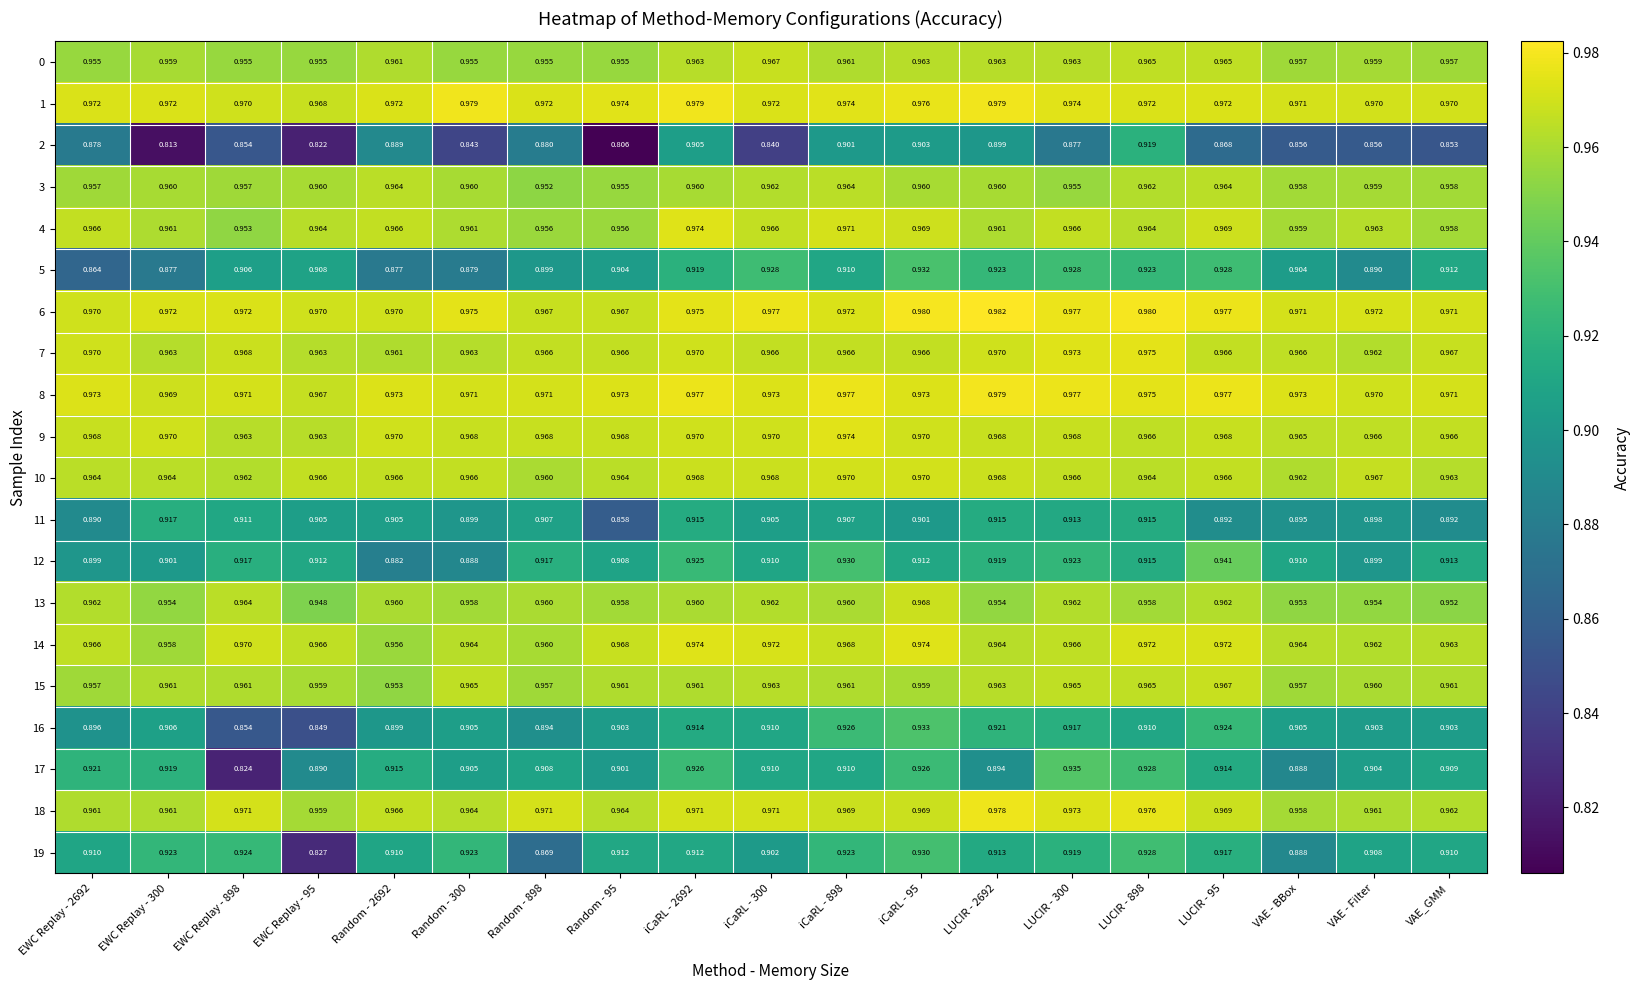

Reading right to left, list all the values displayed in this chart.

0: VAE_GMM=1.0	VAE - Filter=1.0	VAE - BBox=1.0	LUCIR - 95=1.0	LUCIR - 898=1.0	LUCIR - 300=1.0	LUCIR - 2692=1.0	iCaRL - 95=1.0	iCaRL - 898=1.0	iCaRL - 300=1.0	iCaRL - 2692=1.0	Random - 95=1.0	Random - 898=1.0	Random - 300=1.0	Random - 2692=1.0	EWC Replay - 95=1.0	EWC Replay - 898=1.0	EWC Replay - 300=1.0	EWC Replay - 2692=1.0
1: VAE_GMM=1.0	VAE - Filter=1.0	VAE - BBox=1.0	LUCIR - 95=1.0	LUCIR - 898=1.0	LUCIR - 300=1.0	LUCIR - 2692=1.0	iCaRL - 95=1.0	iCaRL - 898=1.0	iCaRL - 300=1.0	iCaRL - 2692=1.0	Random - 95=1.0	Random - 898=1.0	Random - 300=1.0	Random - 2692=1.0	EWC Replay - 95=1.0	EWC Replay - 898=1.0	EWC Replay - 300=1.0	EWC Replay - 2692=1.0
2: VAE_GMM=0.9	VAE - Filter=0.9	VAE - BBox=0.9	LUCIR - 95=0.9	LUCIR - 898=0.9	LUCIR - 300=0.9	LUCIR - 2692=0.9	iCaRL - 95=0.9	iCaRL - 898=0.9	iCaRL - 300=0.8	iCaRL - 2692=0.9	Random - 95=0.8	Random - 898=0.9	Random - 300=0.8	Random - 2692=0.9	EWC Replay - 95=0.8	EWC Replay - 898=0.9	EWC Replay - 300=0.8	EWC Replay - 2692=0.9
3: VAE_GMM=1.0	VAE - Filter=1.0	VAE - BBox=1.0	LUCIR - 95=1.0	LUCIR - 898=1.0	LUCIR - 300=1.0	LUCIR - 2692=1.0	iCaRL - 95=1.0	iCaRL - 898=1.0	iCaRL - 300=1.0	iCaRL - 2692=1.0	Random - 95=1.0	Random - 898=1.0	Random - 300=1.0	Random - 2692=1.0	EWC Replay - 95=1.0	EWC Replay - 898=1.0	EWC Replay - 300=1.0	EWC Replay - 2692=1.0
4: VAE_GMM=1.0	VAE - Filter=1.0	VAE - BBox=1.0	LUCIR - 95=1.0	LUCIR - 898=1.0	LUCIR - 300=1.0	LUCIR - 2692=1.0	iCaRL - 95=1.0	iCaRL - 898=1.0	iCaRL - 300=1.0	iCaRL - 2692=1.0	Random - 95=1.0	Random - 898=1.0	Random - 300=1.0	Random - 2692=1.0	EWC Replay - 95=1.0	EWC Replay - 898=1.0	EWC Replay - 300=1.0	EWC Replay - 2692=1.0
5: VAE_GMM=0.9	VAE - Filter=0.9	VAE - BBox=0.9	LUCIR - 95=0.9	LUCIR - 898=0.9	LUCIR - 300=0.9	LUCIR - 2692=0.9	iCaRL - 95=0.9	iCaRL - 898=0.9	iCaRL - 300=0.9	iCaRL - 2692=0.9	Random - 95=0.9	Random - 898=0.9	Random - 300=0.9	Random - 2692=0.9	EWC Replay - 95=0.9	EWC Replay - 898=0.9	EWC Replay - 300=0.9	EWC Replay - 2692=0.9
6: VAE_GMM=1.0	VAE - Filter=1.0	VAE - BBox=1.0	LUCIR - 95=1.0	LUCIR - 898=1.0	LUCIR - 300=1.0	LUCIR - 2692=1.0	iCaRL - 95=1.0	iCaRL - 898=1.0	iCaRL - 300=1.0	iCaRL - 2692=1.0	Random - 95=1.0	Random - 898=1.0	Random - 300=1.0	Random - 2692=1.0	EWC Replay - 95=1.0	EWC Replay - 898=1.0	EWC Replay - 300=1.0	EWC Replay - 2692=1.0
7: VAE_GMM=1.0	VAE - Filter=1.0	VAE - BBox=1.0	LUCIR - 95=1.0	LUCIR - 898=1.0	LUCIR - 300=1.0	LUCIR - 2692=1.0	iCaRL - 95=1.0	iCaRL - 898=1.0	iCaRL - 300=1.0	iCaRL - 2692=1.0	Random - 95=1.0	Random - 898=1.0	Random - 300=1.0	Random - 2692=1.0	EWC Replay - 95=1.0	EWC Replay - 898=1.0	EWC Replay - 300=1.0	EWC Replay - 2692=1.0
8: VAE_GMM=1.0	VAE - Filter=1.0	VAE - BBox=1.0	LUCIR - 95=1.0	LUCIR - 898=1.0	LUCIR - 300=1.0	LUCIR - 2692=1.0	iCaRL - 95=1.0	iCaRL - 898=1.0	iCaRL - 300=1.0	iCaRL - 2692=1.0	Random - 95=1.0	Random - 898=1.0	Random - 300=1.0	Random - 2692=1.0	EWC Replay - 95=1.0	EWC Replay - 898=1.0	EWC Replay - 300=1.0	EWC Replay - 2692=1.0
9: VAE_GMM=1.0	VAE - Filter=1.0	VAE - BBox=1.0	LUCIR - 95=1.0	LUCIR - 898=1.0	LUCIR - 300=1.0	LUCIR - 2692=1.0	iCaRL - 95=1.0	iCaRL - 898=1.0	iCaRL - 300=1.0	iCaRL - 2692=1.0	Random - 95=1.0	Random - 898=1.0	Random - 300=1.0	Random - 2692=1.0	EWC Replay - 95=1.0	EWC Replay - 898=1.0	EWC Replay - 300=1.0	EWC Replay - 2692=1.0
10: VAE_GMM=1.0	VAE - Filter=1.0	VAE - BBox=1.0	LUCIR - 95=1.0	LUCIR - 898=1.0	LUCIR - 300=1.0	LUCIR - 2692=1.0	iCaRL - 95=1.0	iCaRL - 898=1.0	iCaRL - 300=1.0	iCaRL - 2692=1.0	Random - 95=1.0	Random - 898=1.0	Random - 300=1.0	Random - 2692=1.0	EWC Replay - 95=1.0	EWC Replay - 898=1.0	EWC Replay - 300=1.0	EWC Replay - 2692=1.0
11: VAE_GMM=0.9	VAE - Filter=0.9	VAE - BBox=0.9	LUCIR - 95=0.9	LUCIR - 898=0.9	LUCIR - 300=0.9	LUCIR - 2692=0.9	iCaRL - 95=0.9	iCaRL - 898=0.9	iCaRL - 300=0.9	iCaRL - 2692=0.9	Random - 95=0.9	Random - 898=0.9	Random - 300=0.9	Random - 2692=0.9	EWC Replay - 95=0.9	EWC Replay - 898=0.9	EWC Replay - 300=0.9	EWC Replay - 2692=0.9
12: VAE_GMM=0.9	VAE - Filter=0.9	VAE - BBox=0.9	LUCIR - 95=0.9	LUCIR - 898=0.9	LUCIR - 300=0.9	LUCIR - 2692=0.9	iCaRL - 95=0.9	iCaRL - 898=0.9	iCaRL - 300=0.9	iCaRL - 2692=0.9	Random - 95=0.9	Random - 898=0.9	Random - 300=0.9	Random - 2692=0.9	EWC Replay - 95=0.9	EWC Replay - 898=0.9	EWC Replay - 300=0.9	EWC Replay - 2692=0.9
13: VAE_GMM=1.0	VAE - Filter=1.0	VAE - BBox=1.0	LUCIR - 95=1.0	LUCIR - 898=1.0	LUCIR - 300=1.0	LUCIR - 2692=1.0	iCaRL - 95=1.0	iCaRL - 898=1.0	iCaRL - 300=1.0	iCaRL - 2692=1.0	Random - 95=1.0	Random - 898=1.0	Random - 300=1.0	Random - 2692=1.0	EWC Replay - 95=0.9	EWC Replay - 898=1.0	EWC Replay - 300=1.0	EWC Replay - 2692=1.0
14: VAE_GMM=1.0	VAE - Filter=1.0	VAE - BBox=1.0	LUCIR - 95=1.0	LUCIR - 898=1.0	LUCIR - 300=1.0	LUCIR - 2692=1.0	iCaRL - 95=1.0	iCaRL - 898=1.0	iCaRL - 300=1.0	iCaRL - 2692=1.0	Random - 95=1.0	Random - 898=1.0	Random - 300=1.0	Random - 2692=1.0	EWC Replay - 95=1.0	EWC Replay - 898=1.0	EWC Replay - 300=1.0	EWC Replay - 2692=1.0
15: VAE_GMM=1.0	VAE - Filter=1.0	VAE - BBox=1.0	LUCIR - 95=1.0	LUCIR - 898=1.0	LUCIR - 300=1.0	LUCIR - 2692=1.0	iCaRL - 95=1.0	iCaRL - 898=1.0	iCaRL - 300=1.0	iCaRL - 2692=1.0	Random - 95=1.0	Random - 898=1.0	Random - 300=1.0	Random - 2692=1.0	EWC Replay - 95=1.0	EWC Replay - 898=1.0	EWC Replay - 300=1.0	EWC Replay - 2692=1.0
16: VAE_GMM=0.9	VAE - Filter=0.9	VAE - BBox=0.9	LUCIR - 95=0.9	LUCIR - 898=0.9	LUCIR - 300=0.9	LUCIR - 2692=0.9	iCaRL - 95=0.9	iCaRL - 898=0.9	iCaRL - 300=0.9	iCaRL - 2692=0.9	Random - 95=0.9	Random - 898=0.9	Random - 300=0.9	Random - 2692=0.9	EWC Replay - 95=0.8	EWC Replay - 898=0.9	EWC Replay - 300=0.9	EWC Replay - 2692=0.9
17: VAE_GMM=0.9	VAE - Filter=0.9	VAE - BBox=0.9	LUCIR - 95=0.9	LUCIR - 898=0.9	LUCIR - 300=0.9	LUCIR - 2692=0.9	iCaRL - 95=0.9	iCaRL - 898=0.9	iCaRL - 300=0.9	iCaRL - 2692=0.9	Random - 95=0.9	Random - 898=0.9	Random - 300=0.9	Random - 2692=0.9	EWC Replay - 95=0.9	EWC Replay - 898=0.8	EWC Replay - 300=0.9	EWC Replay - 2692=0.9
18: VAE_GMM=1.0	VAE - Filter=1.0	VAE - BBox=1.0	LUCIR - 95=1.0	LUCIR - 898=1.0	LUCIR - 300=1.0	LUCIR - 2692=1.0	iCaRL - 95=1.0	iCaRL - 898=1.0	iCaRL - 300=1.0	iCaRL - 2692=1.0	Random - 95=1.0	Random - 898=1.0	Random - 300=1.0	Random - 2692=1.0	EWC Replay - 95=1.0	EWC Replay - 898=1.0	EWC Replay - 300=1.0	EWC Replay - 2692=1.0
19: VAE_GMM=0.9	VAE - Filter=0.9	VAE - BBox=0.9	LUCIR - 95=0.9	LUCIR - 898=0.9	LUCIR - 300=0.9	LUCIR - 2692=0.9	iCaRL - 95=0.9	iCaRL - 898=0.9	iCaRL - 300=0.9	iCaRL - 2692=0.9	Random - 95=0.9	Random - 898=0.9	Random - 300=0.9	Random - 2692=0.9	EWC Replay - 95=0.8	EWC Replay - 898=0.9	EWC Replay - 300=0.9	EWC Replay - 2692=0.9